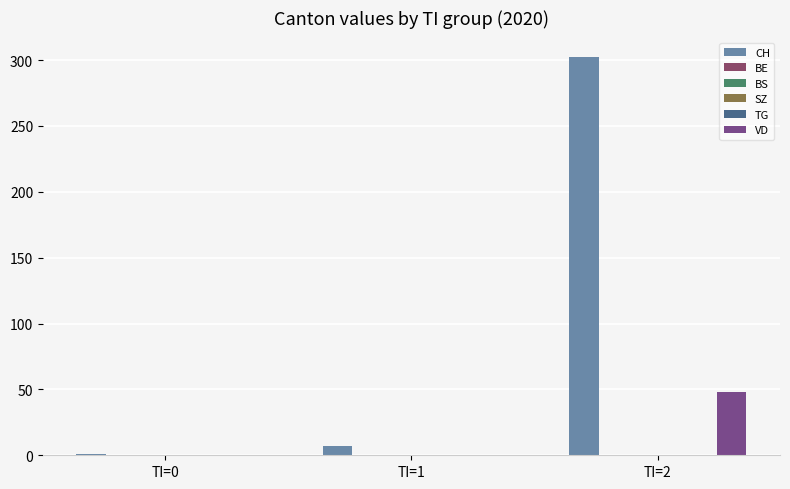

Reading left to right, extract all data points from this chart.

CH: TI=0=1	TI=1=7	TI=2=302
BE: TI=0=0	TI=1=0	TI=2=0
BS: TI=0=0	TI=1=0	TI=2=0
SZ: TI=0=0	TI=1=0	TI=2=0
TG: TI=0=0	TI=1=0	TI=2=0
VD: TI=0=0	TI=1=0	TI=2=48